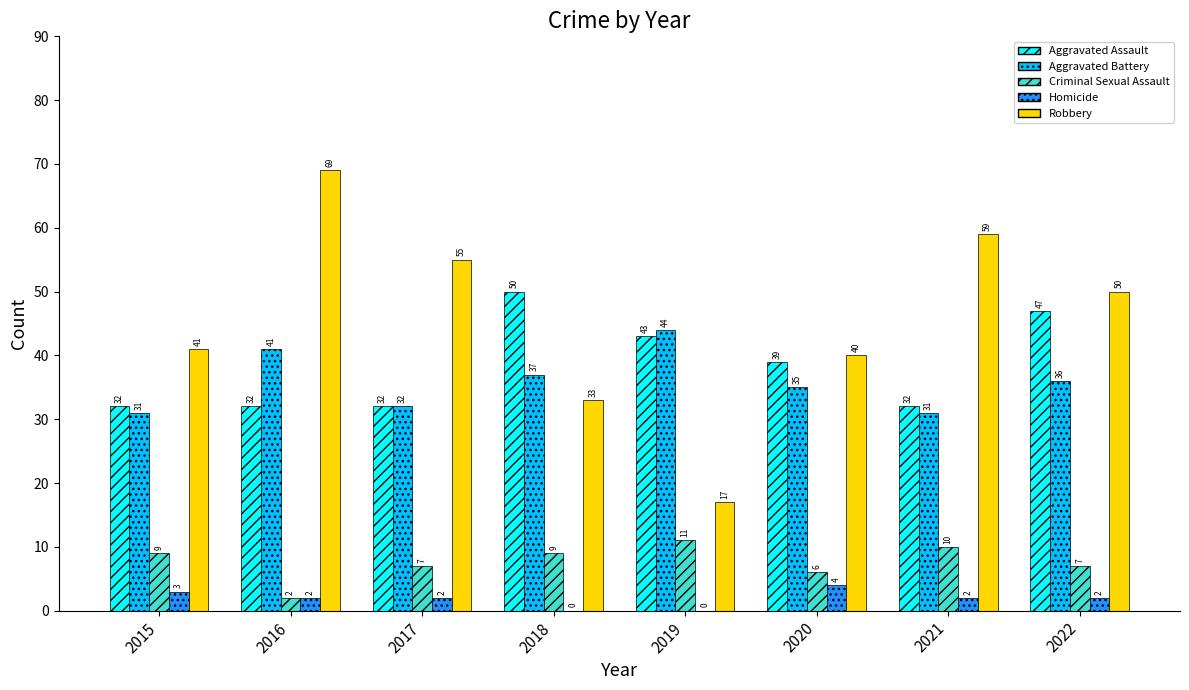

How many series are shown in this chart?

5